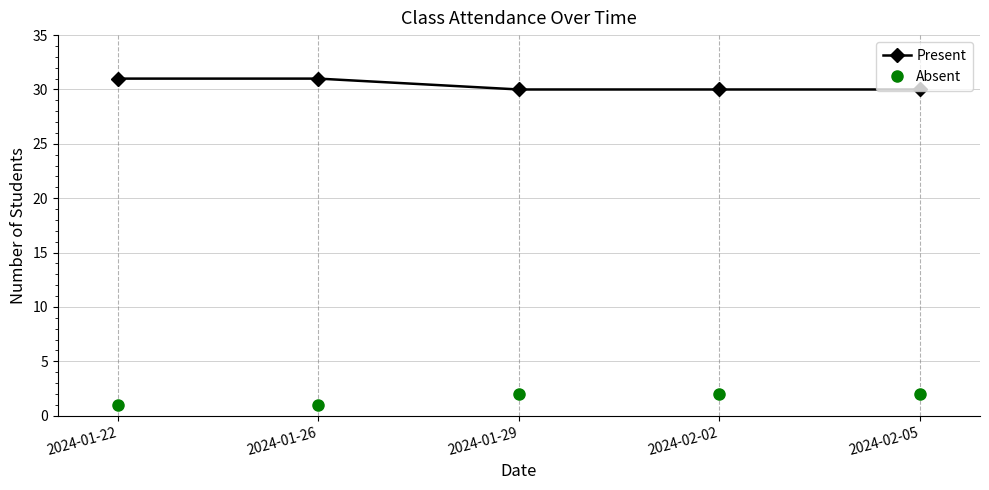

True or false: Absent and Present intersect in this chart.

False